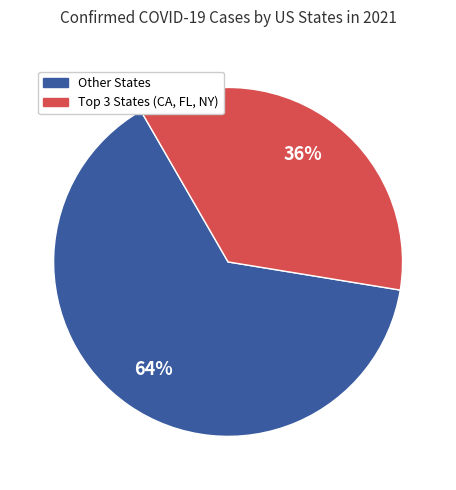

What percentage is the Other States slice, to the nearest percent?

64%